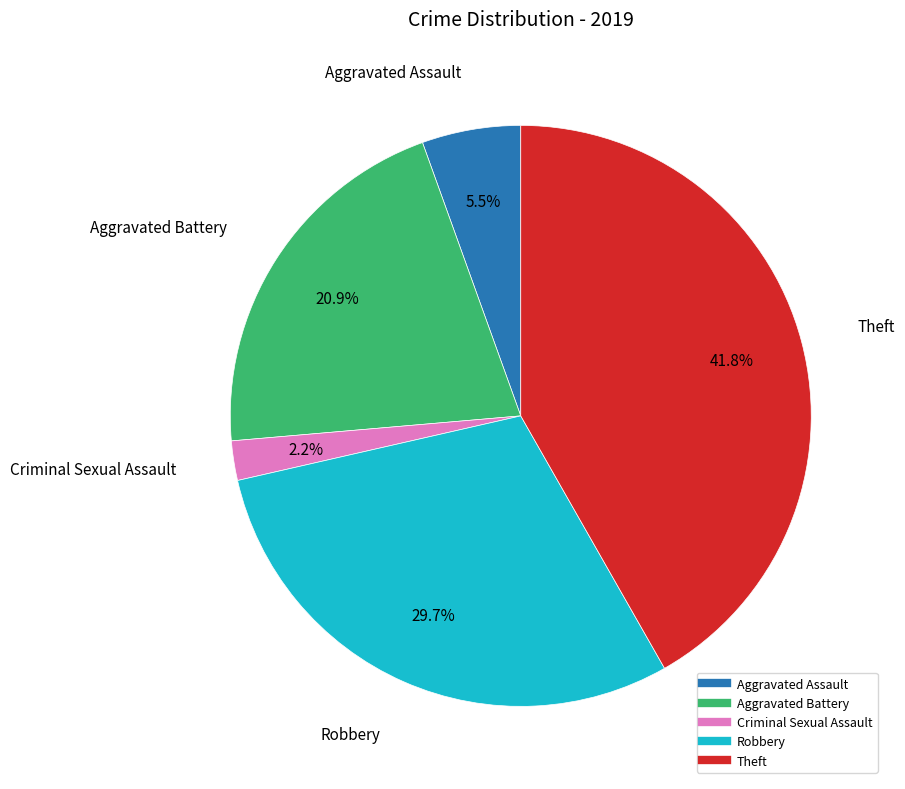

Is there any slice that represents more than half of the pie?

No